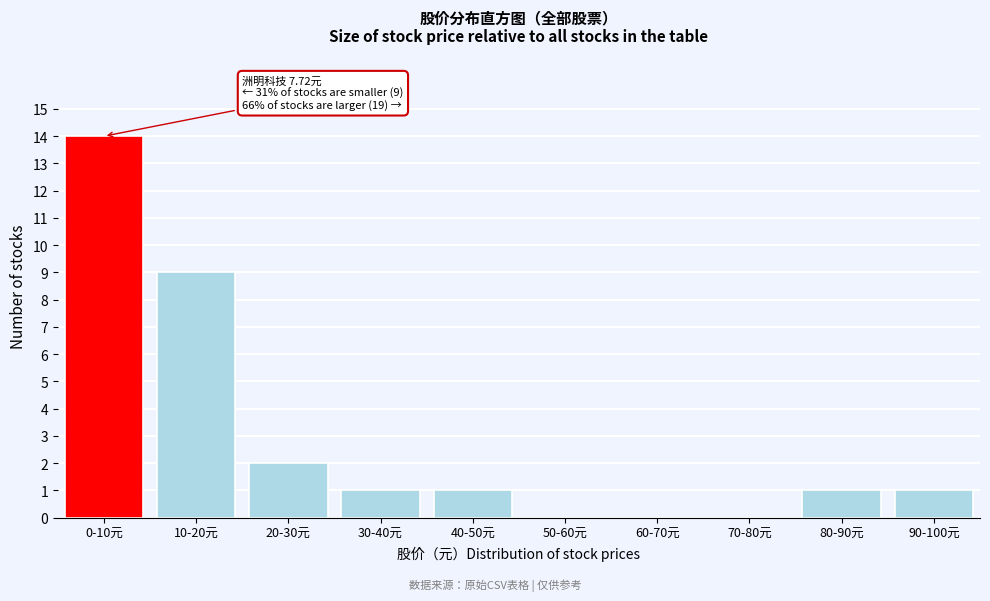

Reading left to right, extract all data points from this chart.

0-10元=14	10-20元=9	20-30元=2	30-40元=1	40-50元=1	50-60元=0	60-70元=0	70-80元=0	80-90元=1	90-100元=1